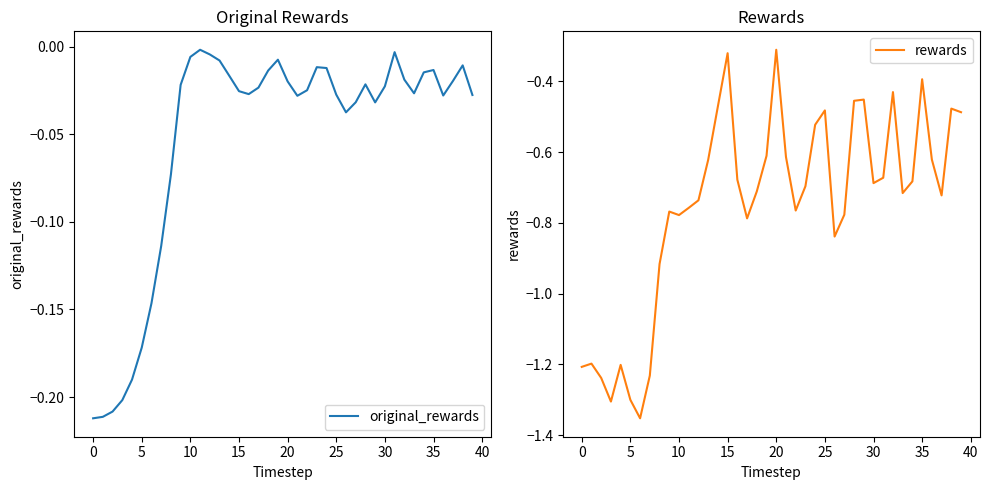

Rank the series at 40 from lowest to highest value.

rewards, original_rewards